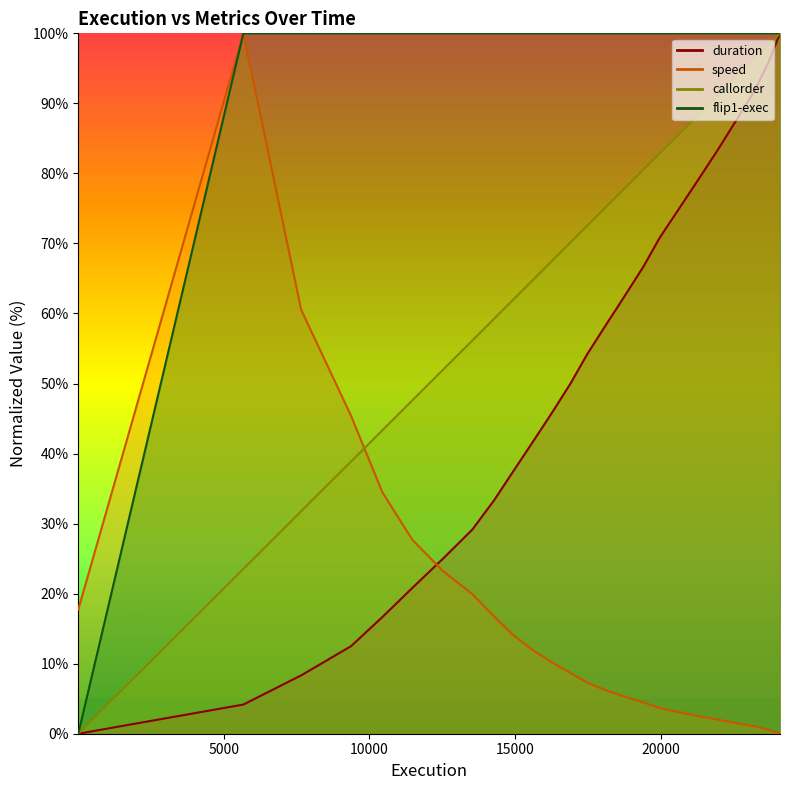

True or false: speed has more than 0 interior local peaks.

True